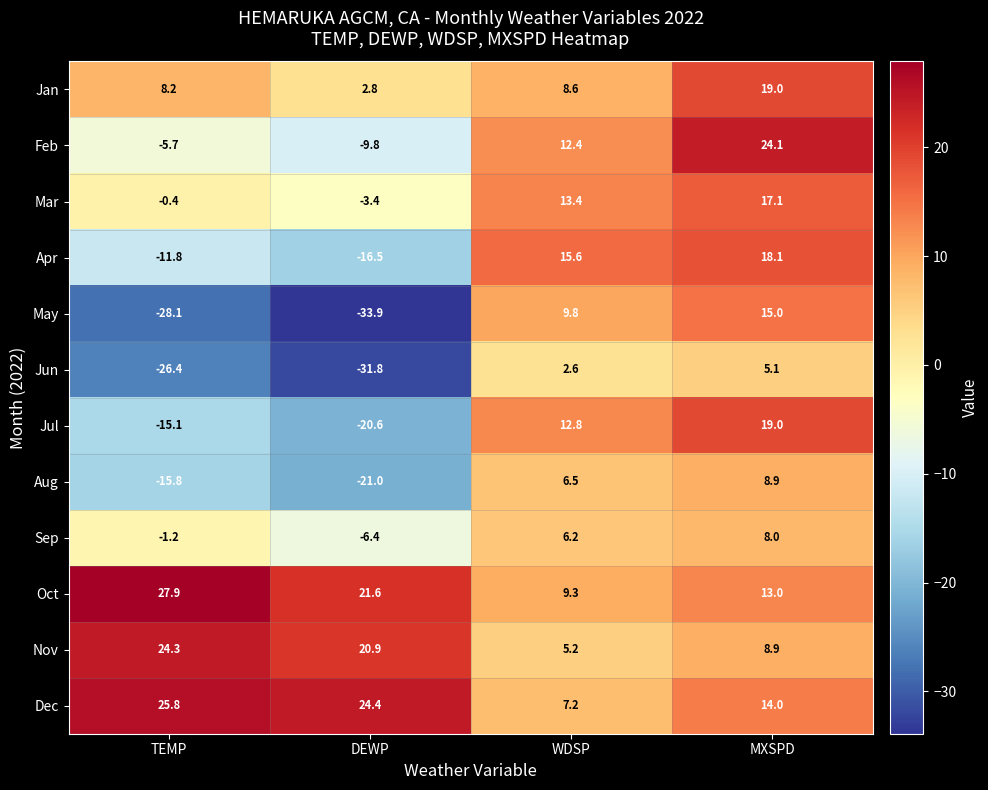

At how many categories does at least one series exceed 16?

3